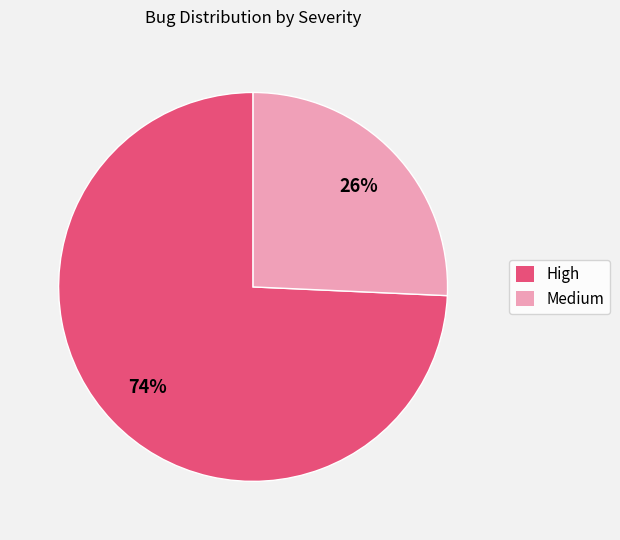

How many slices are in this pie chart?

2